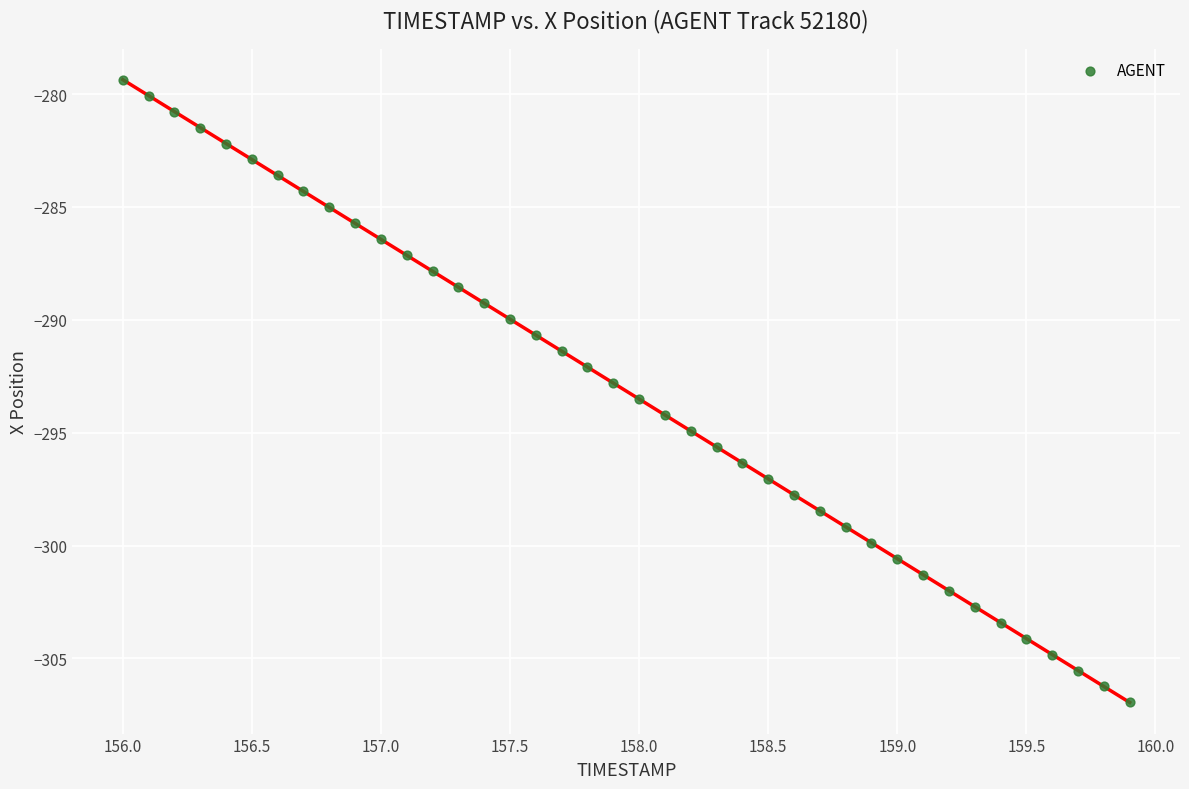

What is the range of X values (max minus min)?

3.9